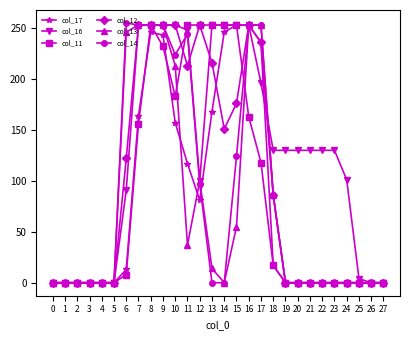

What are all the series names shown in the legend?

col_17, col_16, col_11, col_12, col_13, col_14